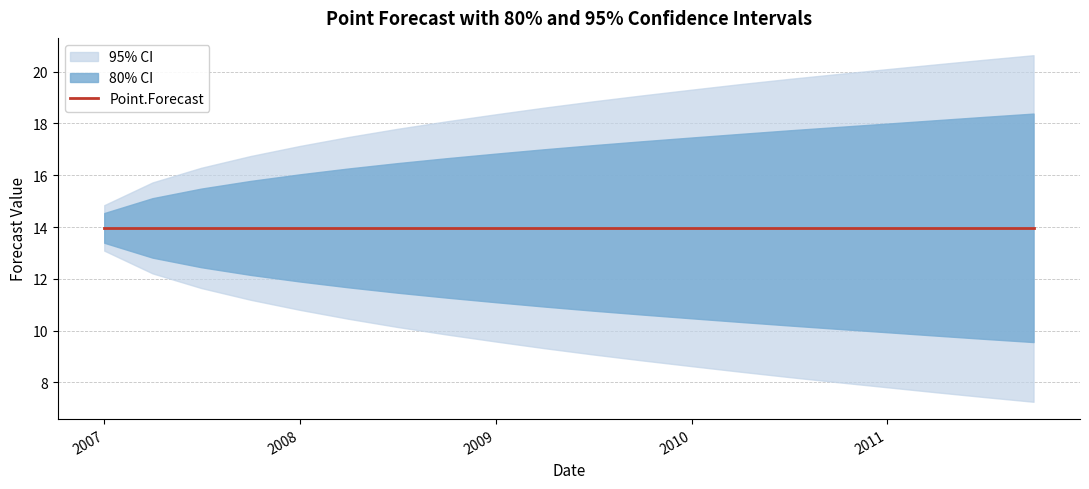

Between 2009-07-01 and 2011-01-01, which series saw the biggest shift?

Lo.95